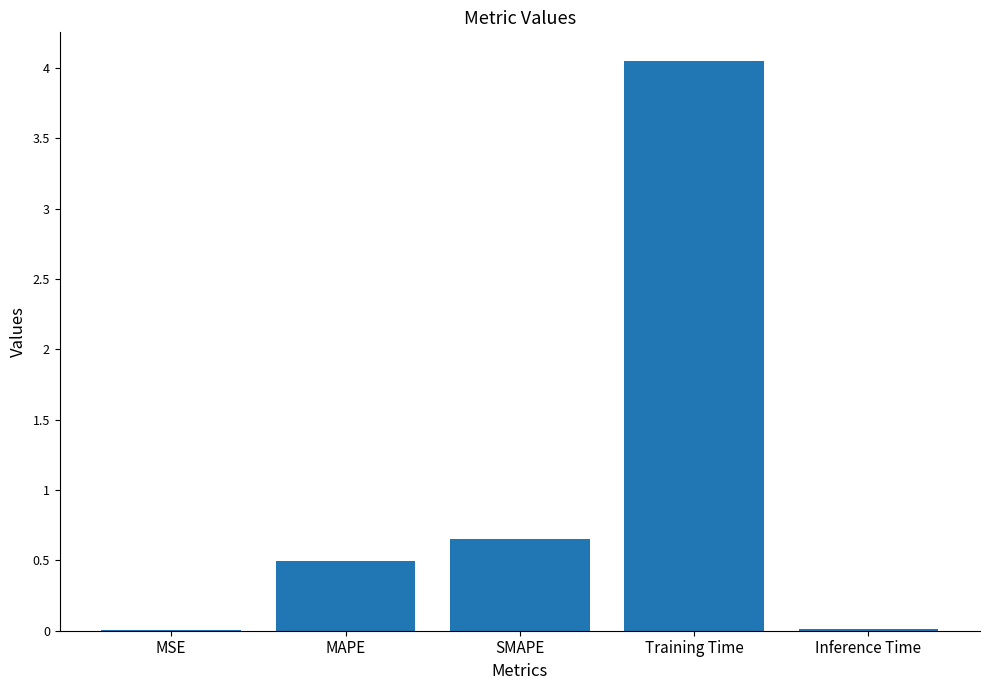

Which has a higher value, MAPE or Training Time?

Training Time